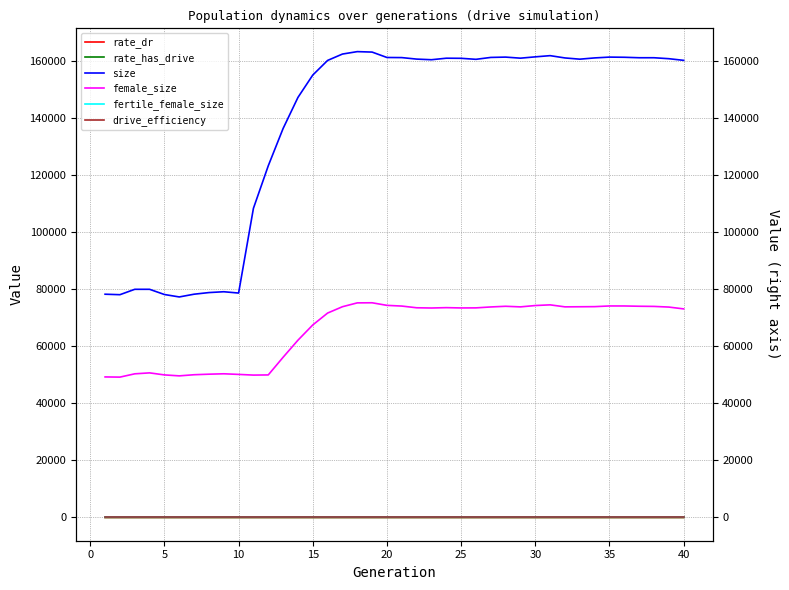

The value of fertile_female_size at 0 is 1.0. True or false?

True